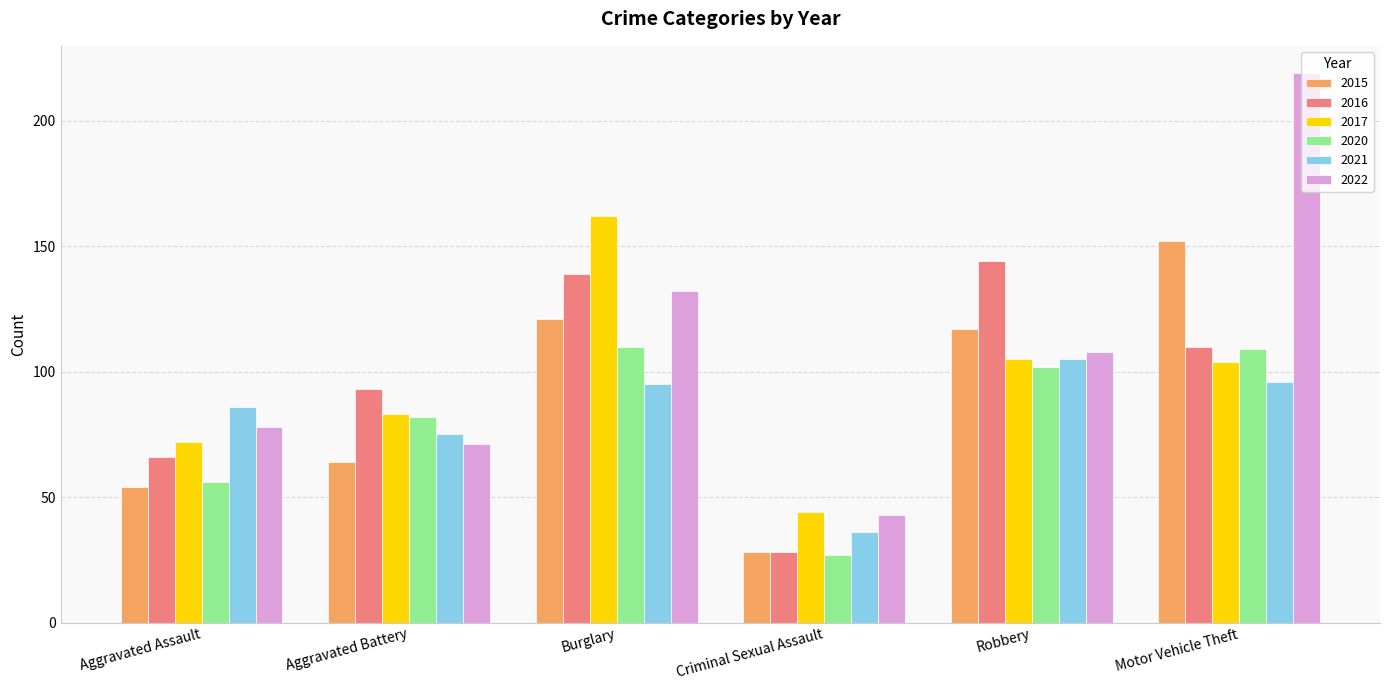

At which category does the chart reach its minimum across all series?

Criminal Sexual Assault